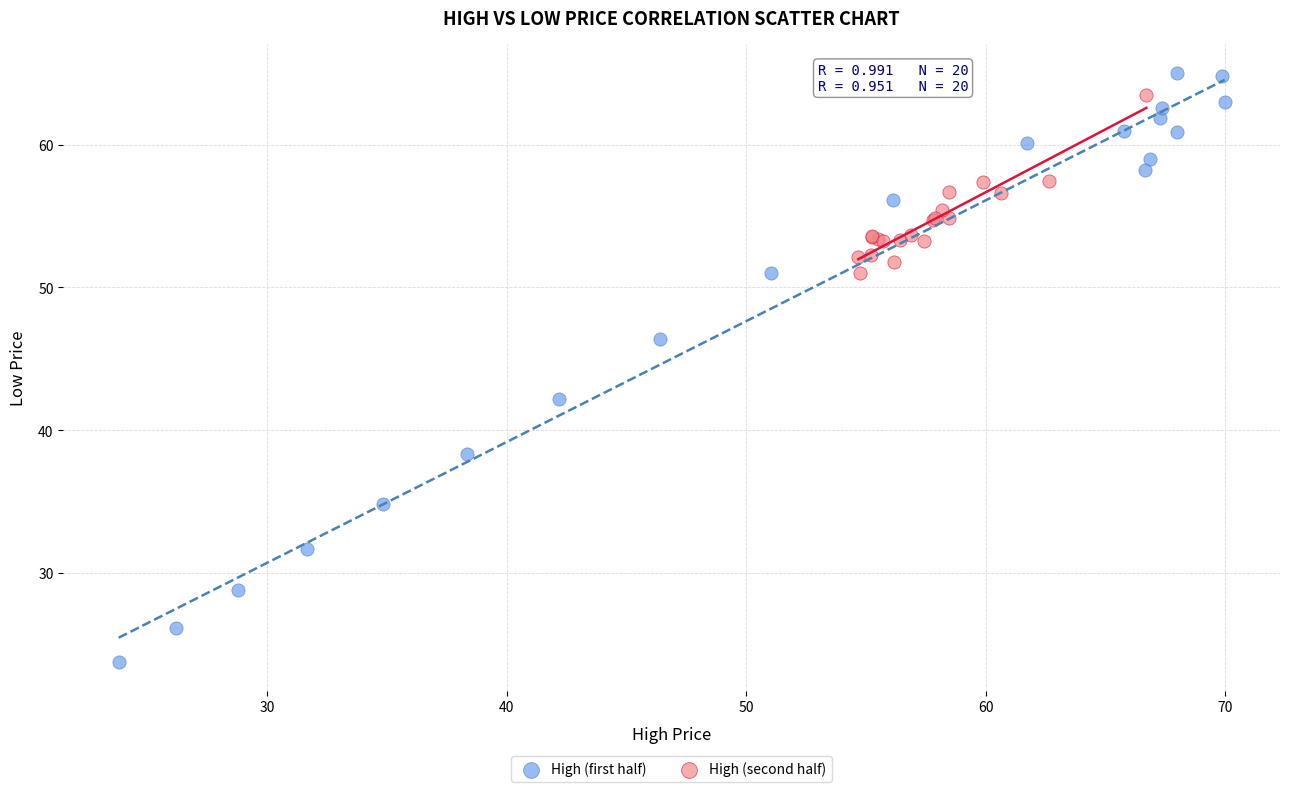

Which series reaches the minimum Y coordinate?

High (first half)